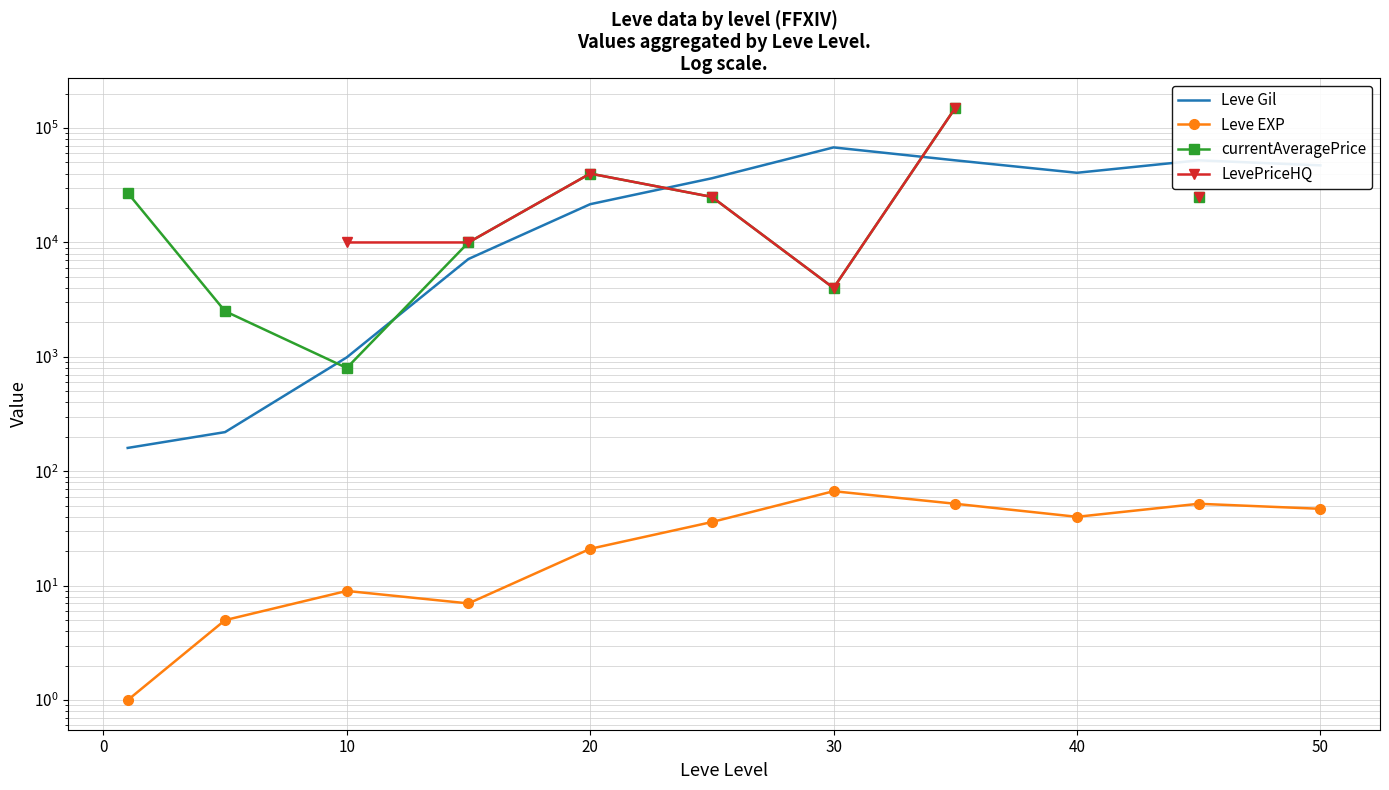

How many data points in Leve Gil are above 36390?

5